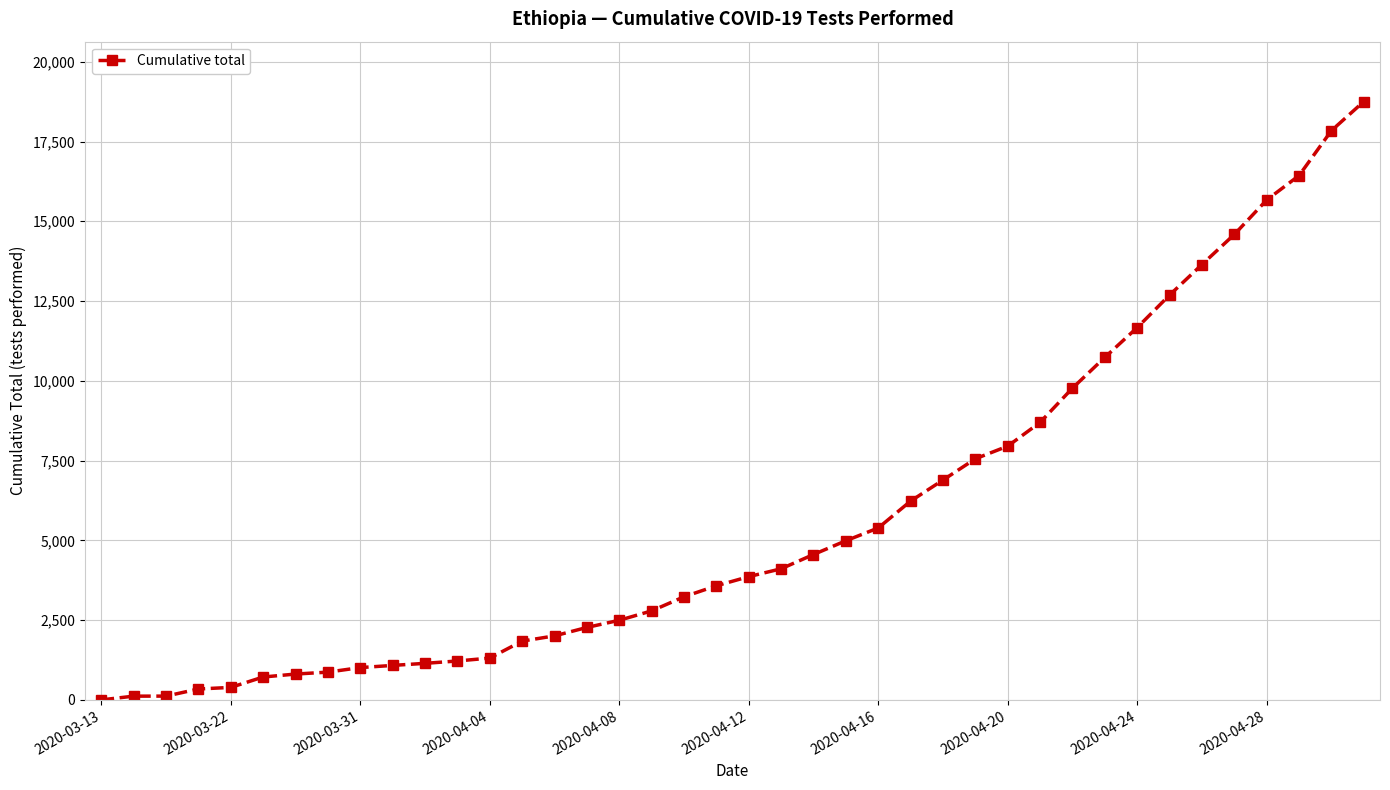

What is the greatest value displayed?

18754